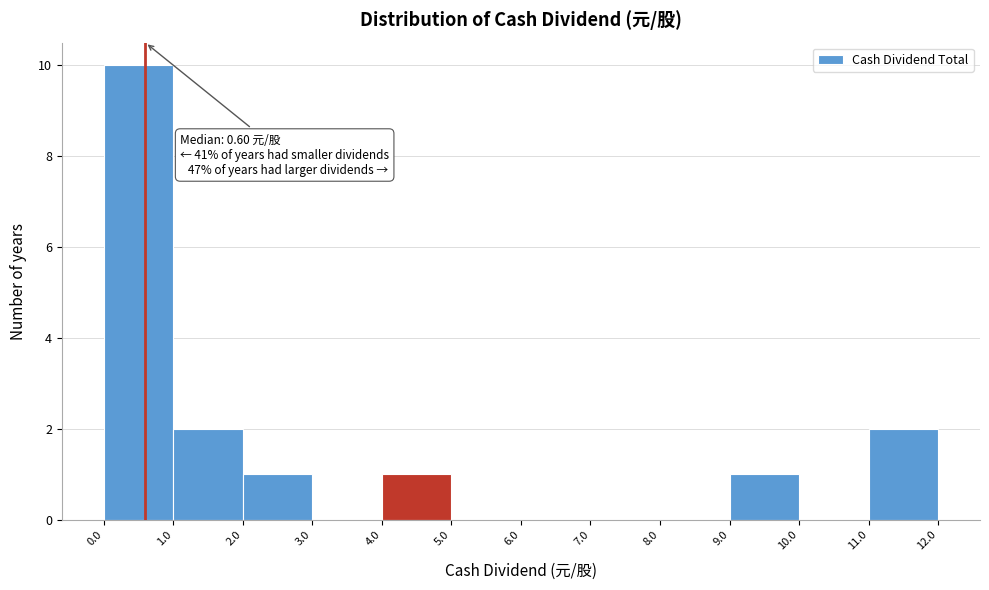

Which range on the x-axis has the tallest bar?

0.0 to 1.0